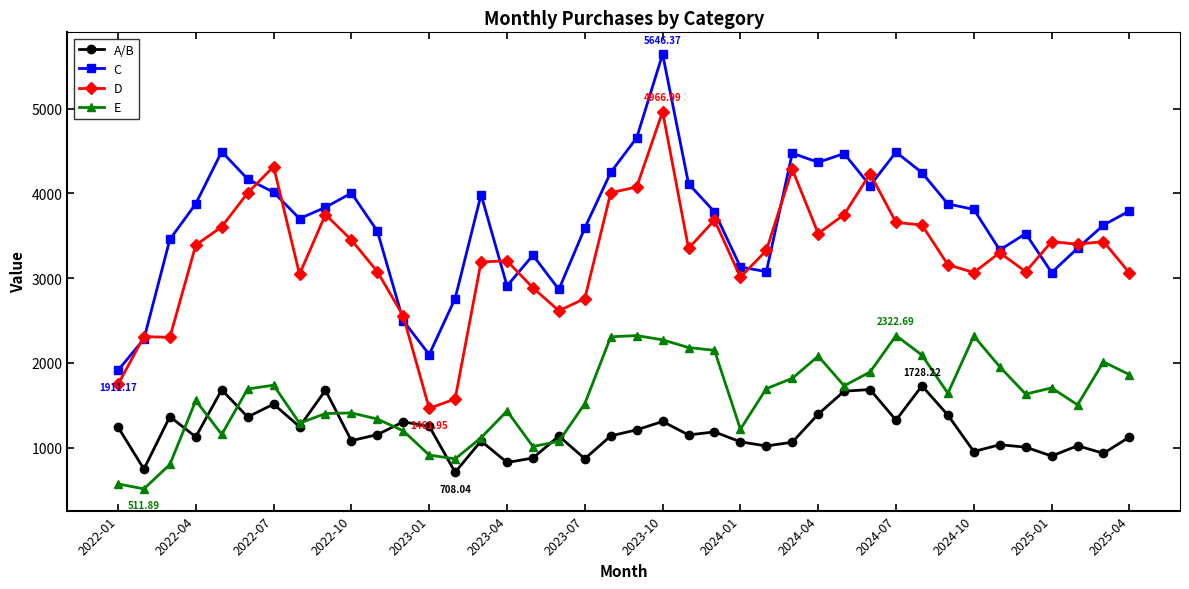

What are all the series names shown in the legend?

A/B, C, D, E